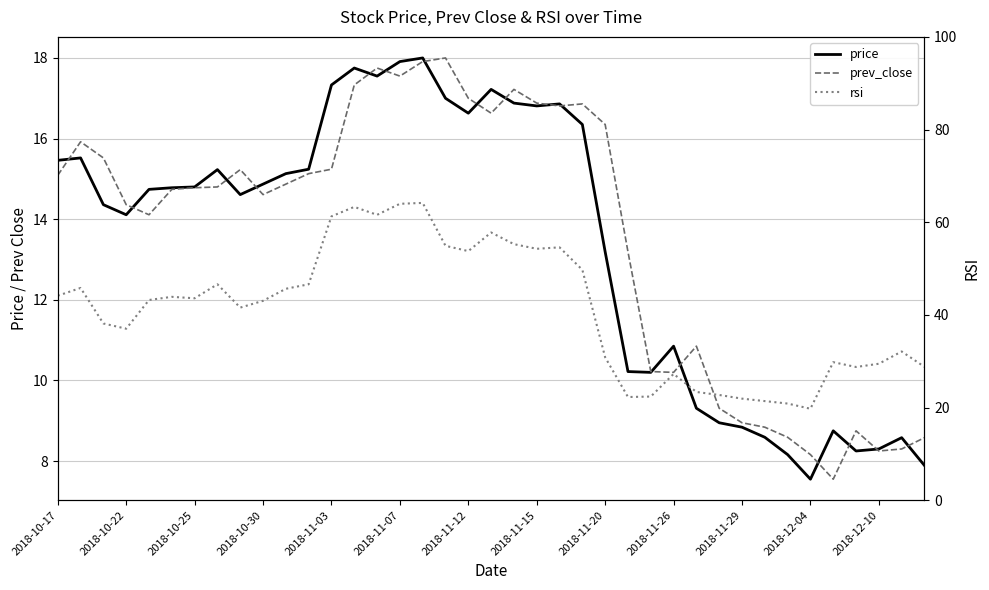

How many data points in price are above 14?

24